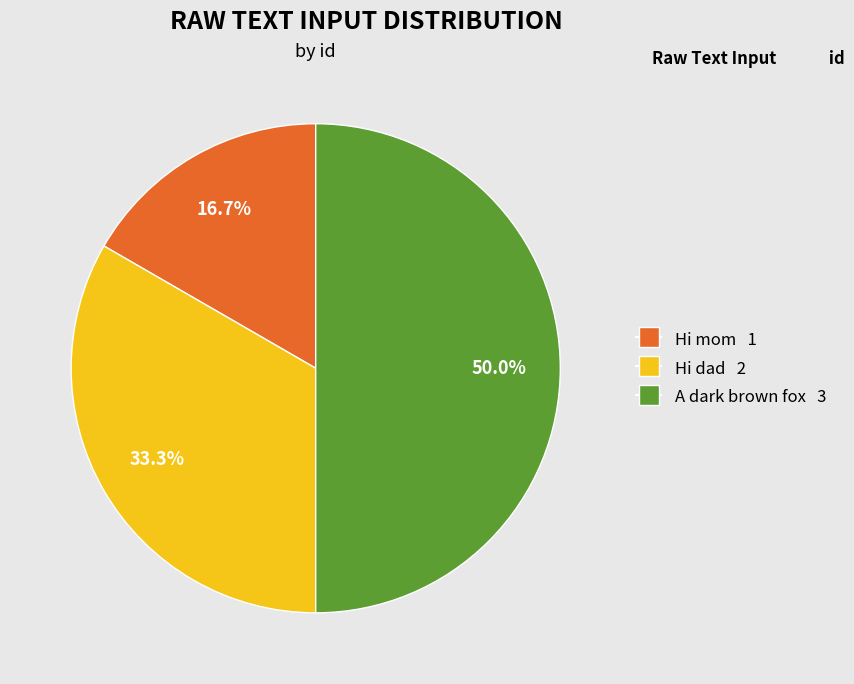

Which slice is the largest?

A dark brown fox